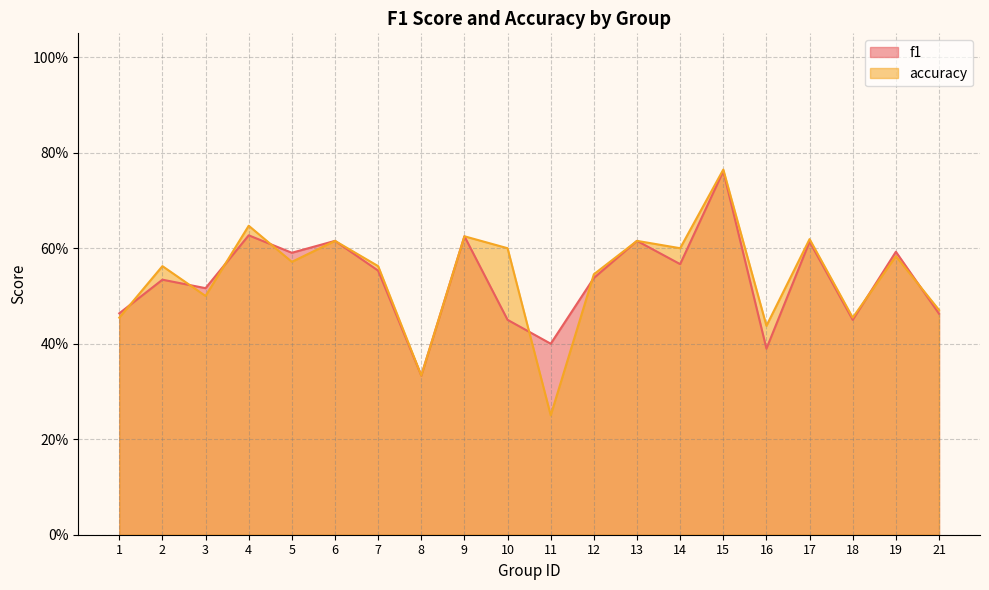

What is the difference between the maximum and minimum values in the accuracy series?

0.5